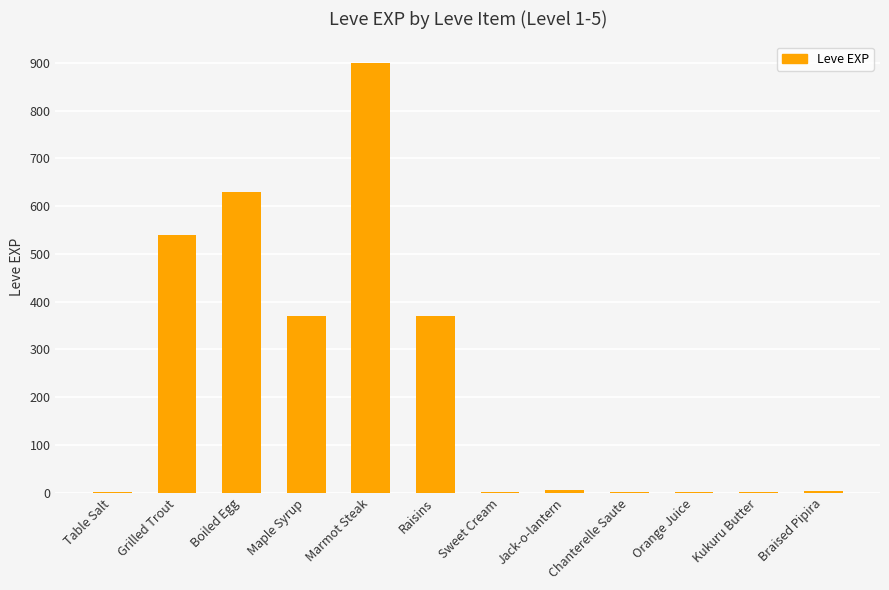

What is the greatest value displayed?

900